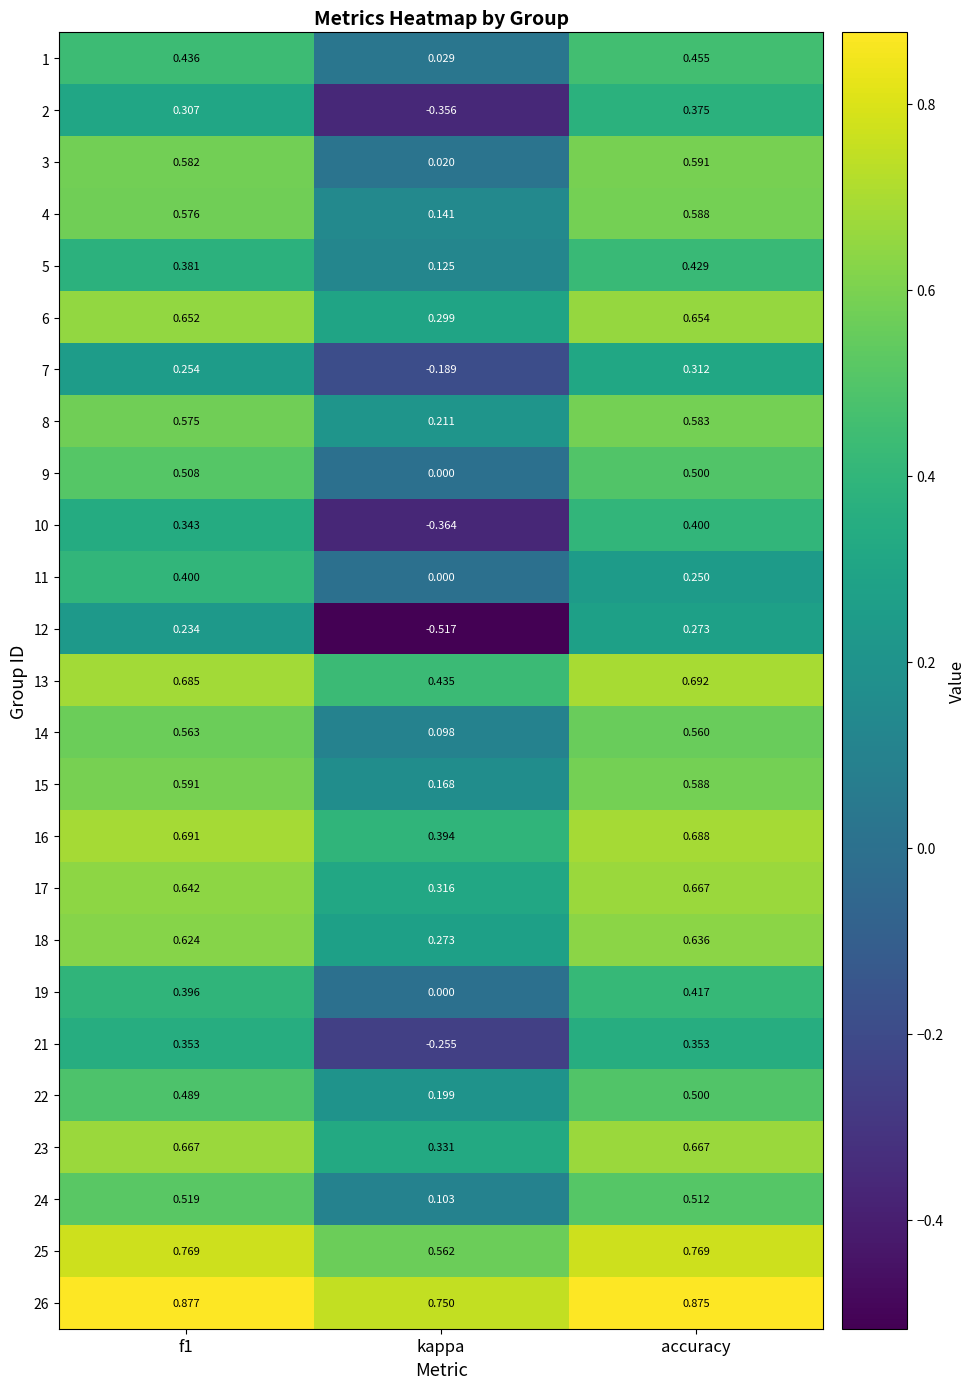

At which category is the sum across all series the highest?

accuracy